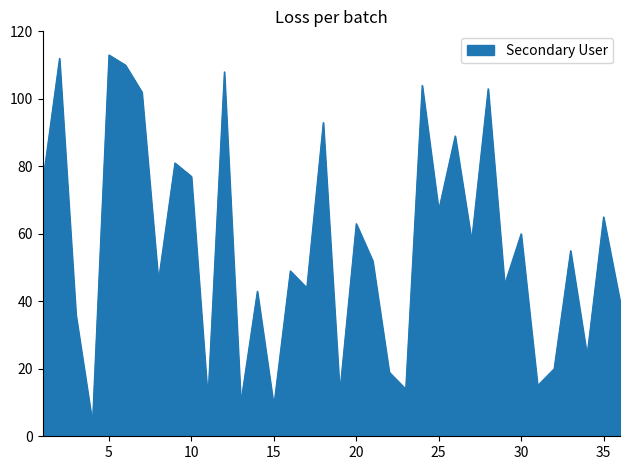

What is the sum of all values?

2030